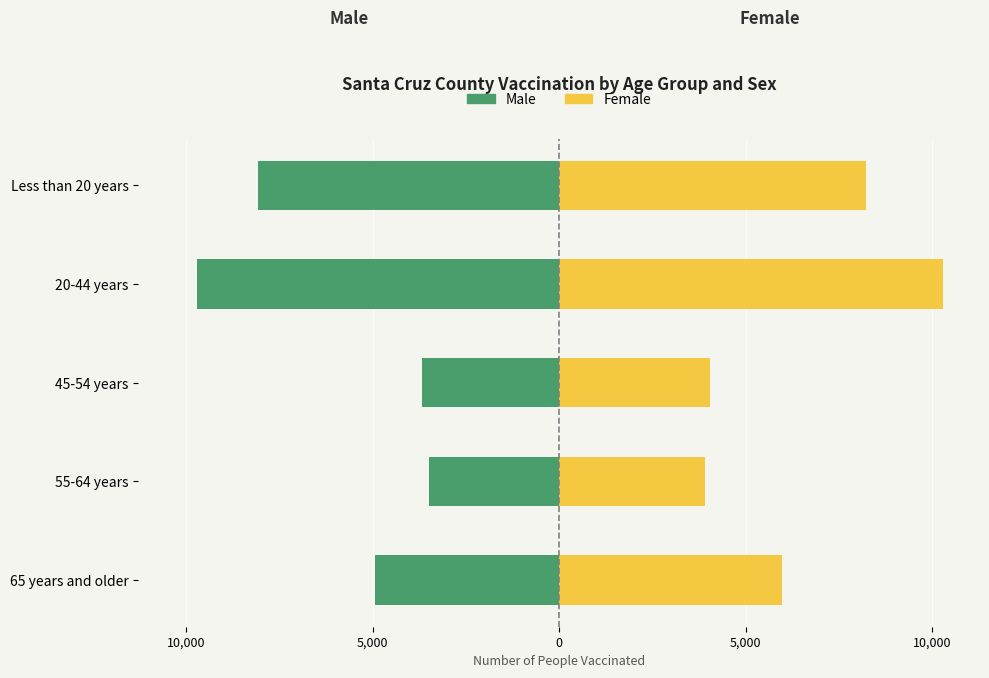

Reading left to right, transcribe all the data shown in this chart.

Male: -4935	-3499	-3677	-9699	-8063
Female: 5977	3906	4049	10275	8220